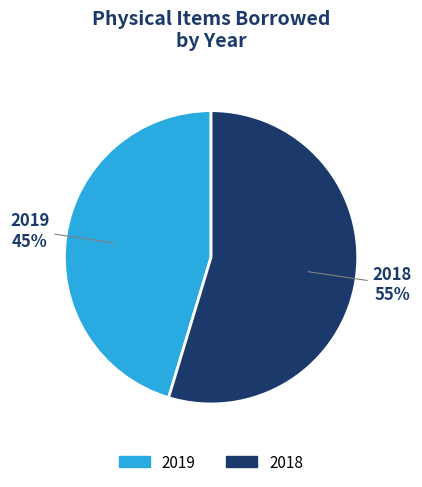

To the nearest percent, what percentage of the pie is 2019?

45%